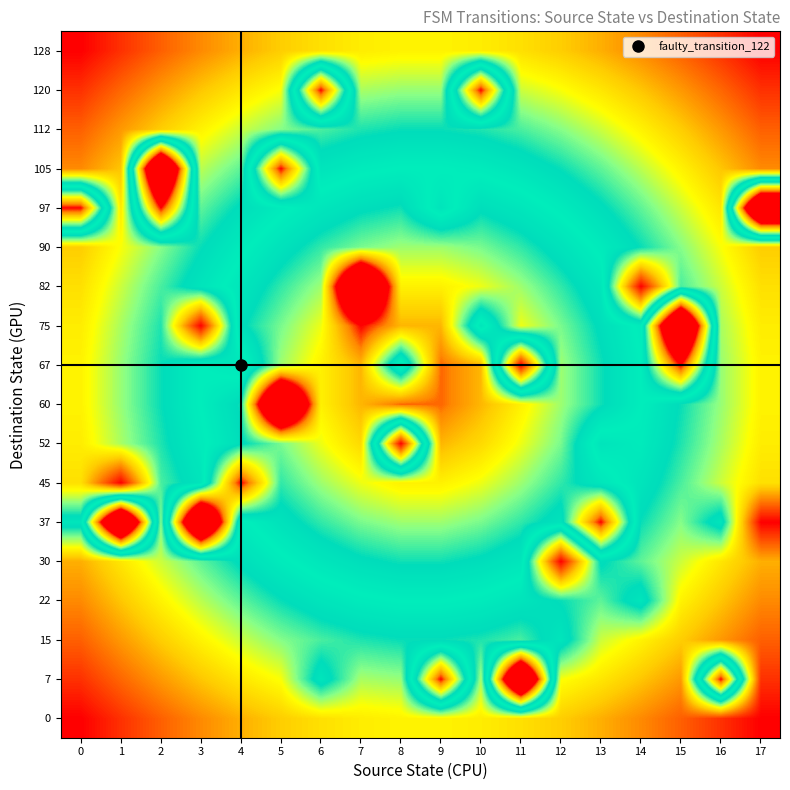

What is the spread (max minus min) of values at 15?

139.0